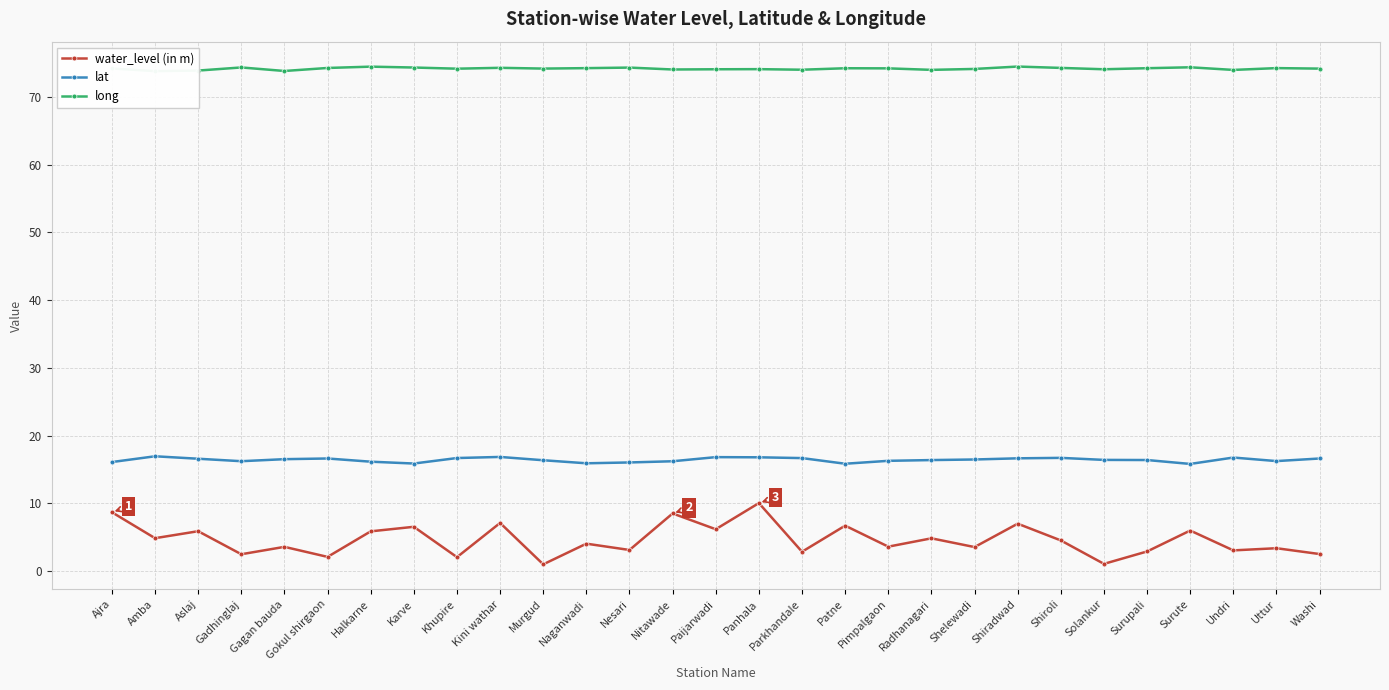

True or false: water_level (in m) has a value of 2.9 at Surupali.

True